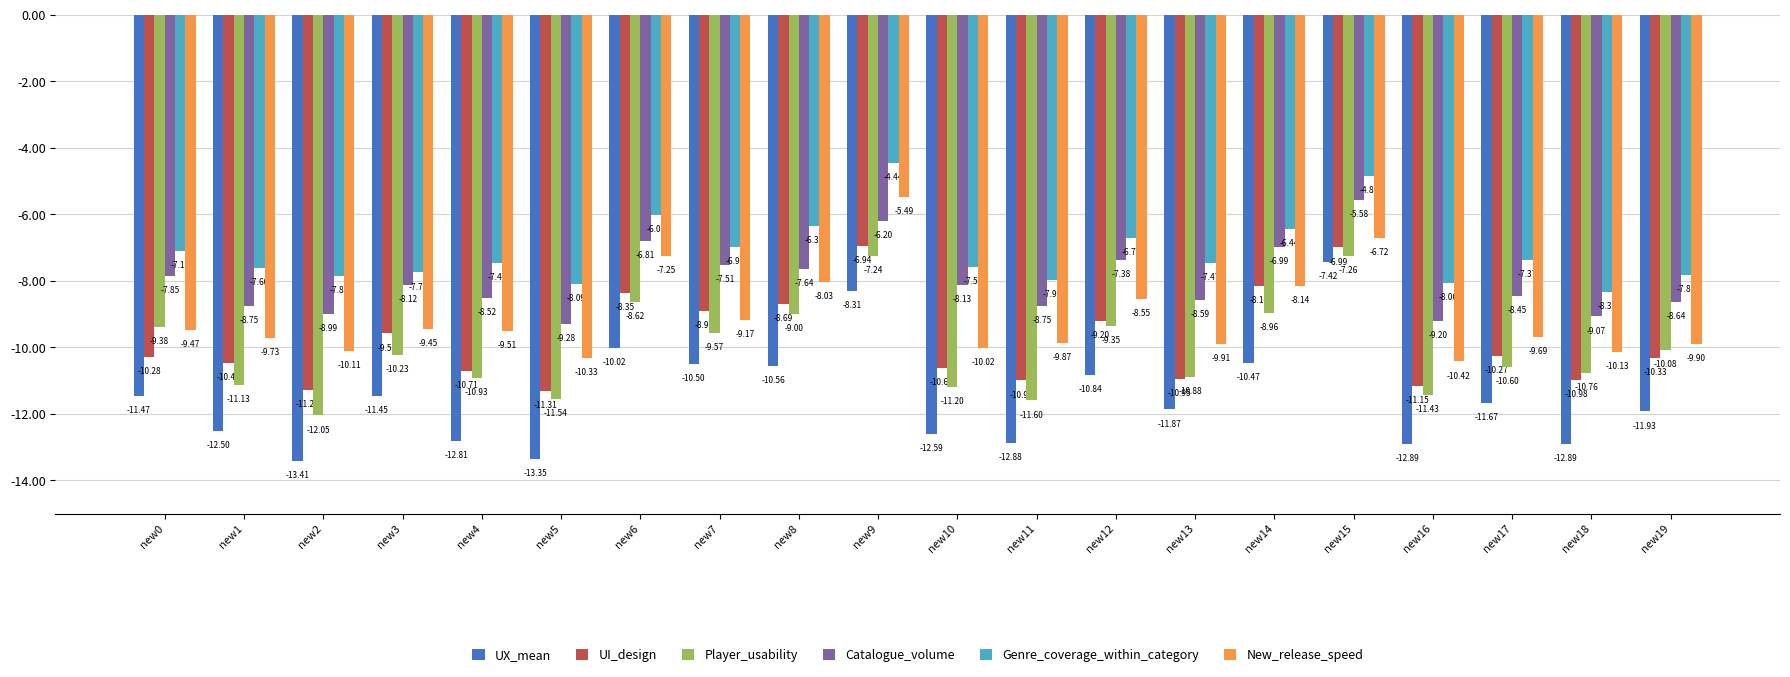

At which category is the sum across all series the highest?

new9